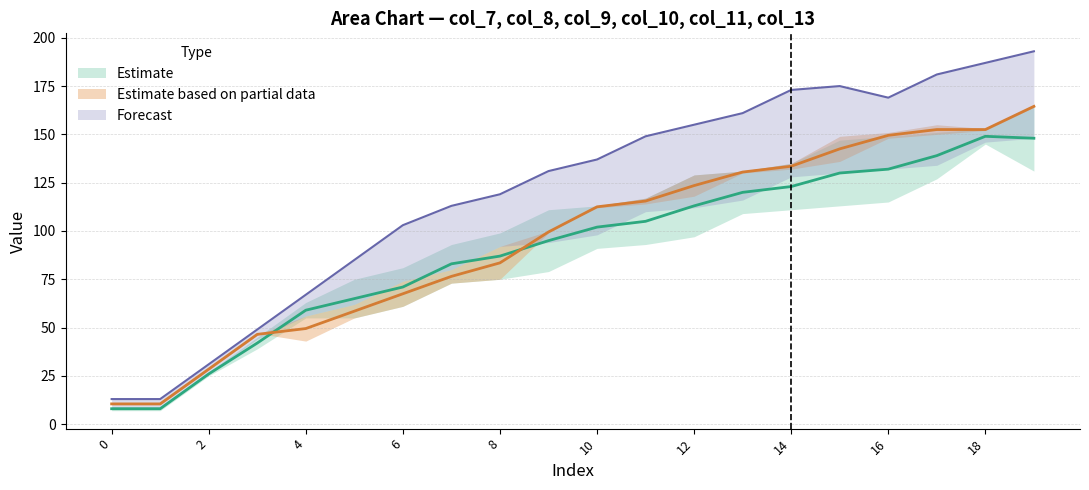

At which category does the chart reach its peak across all series?

19